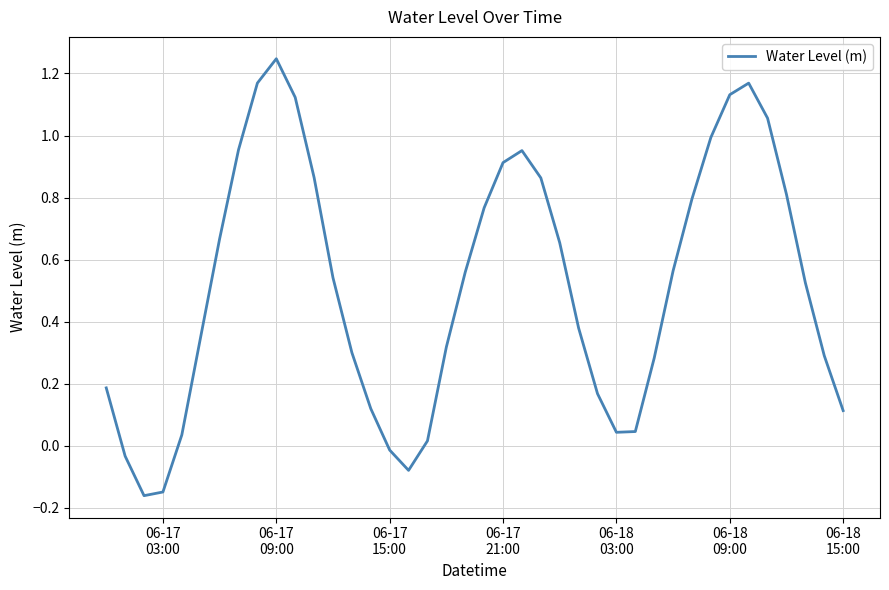

What is the difference between the maximum and minimum values?

1.4